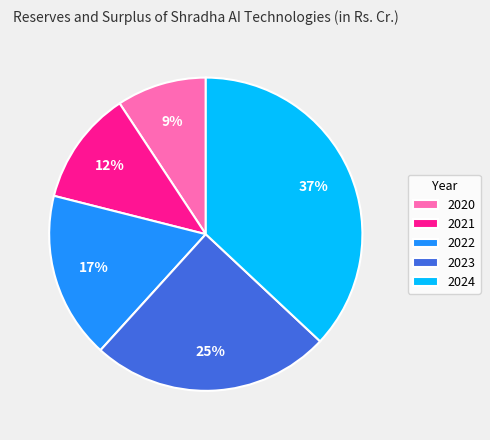

How many segments does this pie chart have?

5